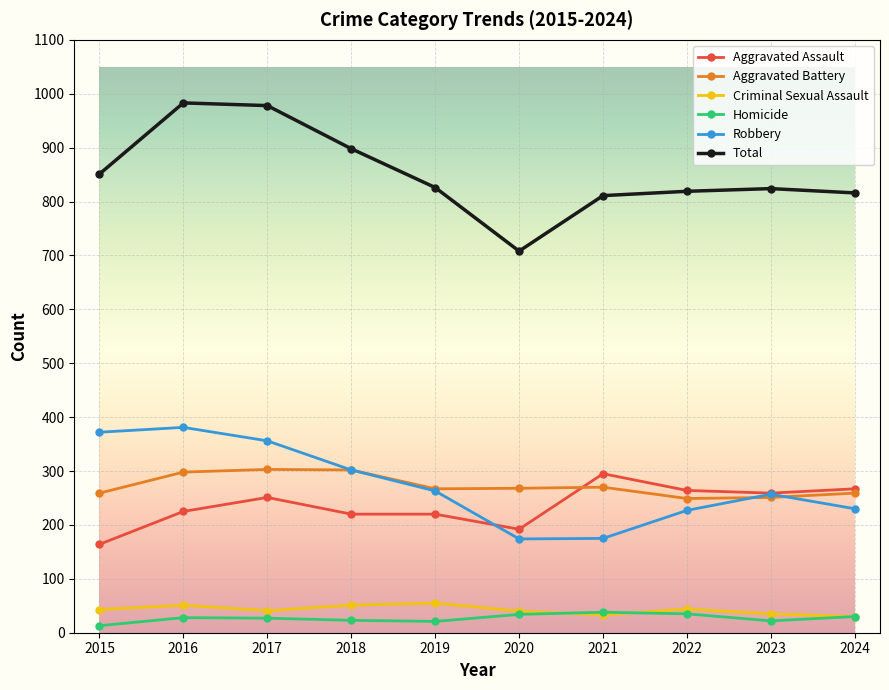

At which category does Robbery reach its first local peak?

2016